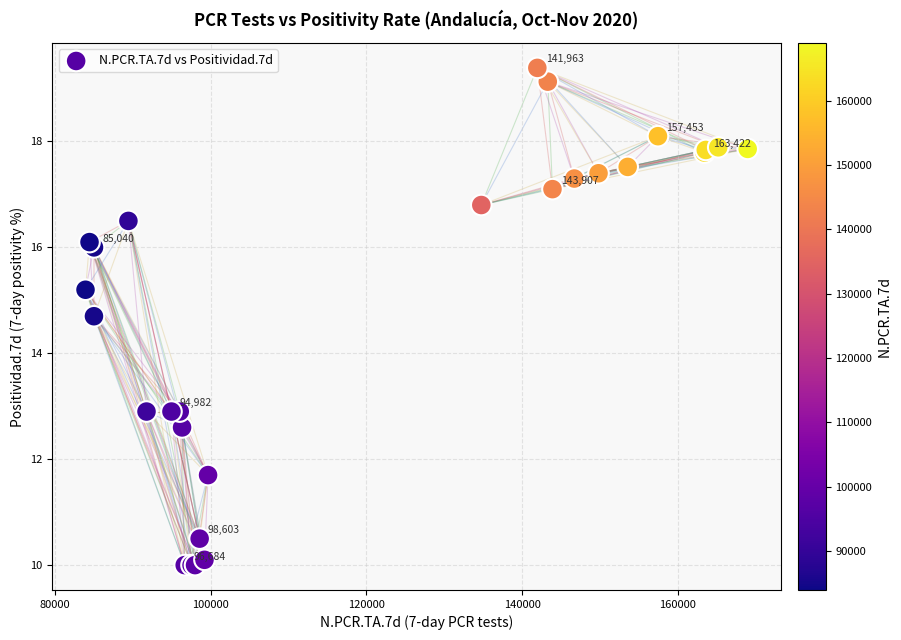

What Y value in the scatter plot is closest to 14?

14.7